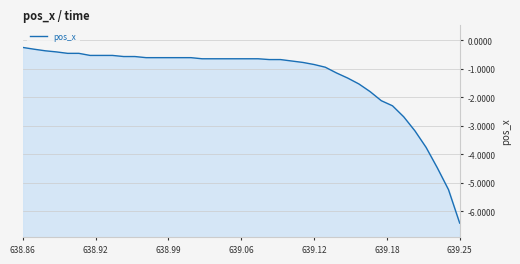

True or false: there are more than 0 points higher than both neighbors.

False